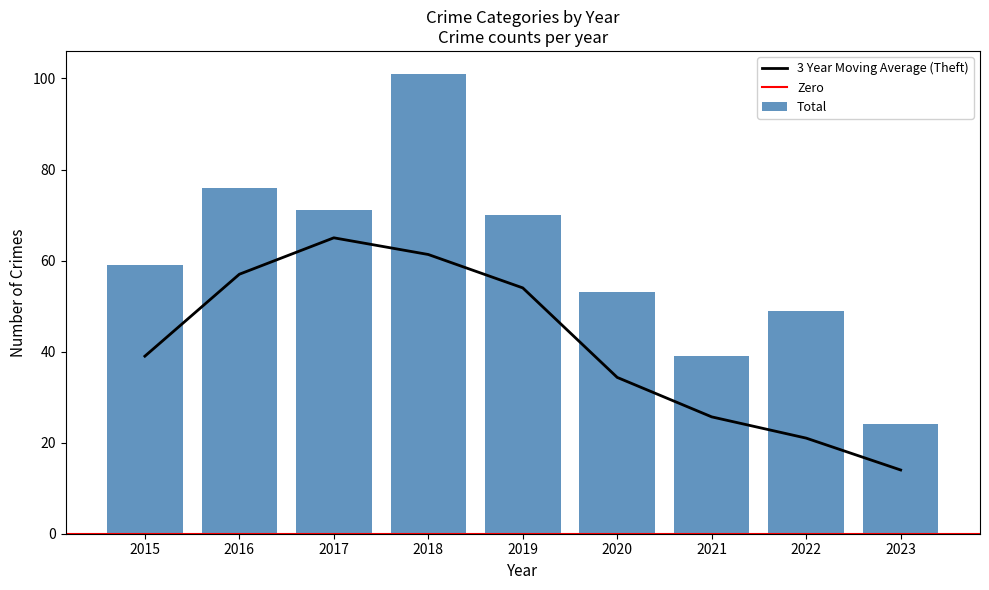

What is the greatest value displayed?

101